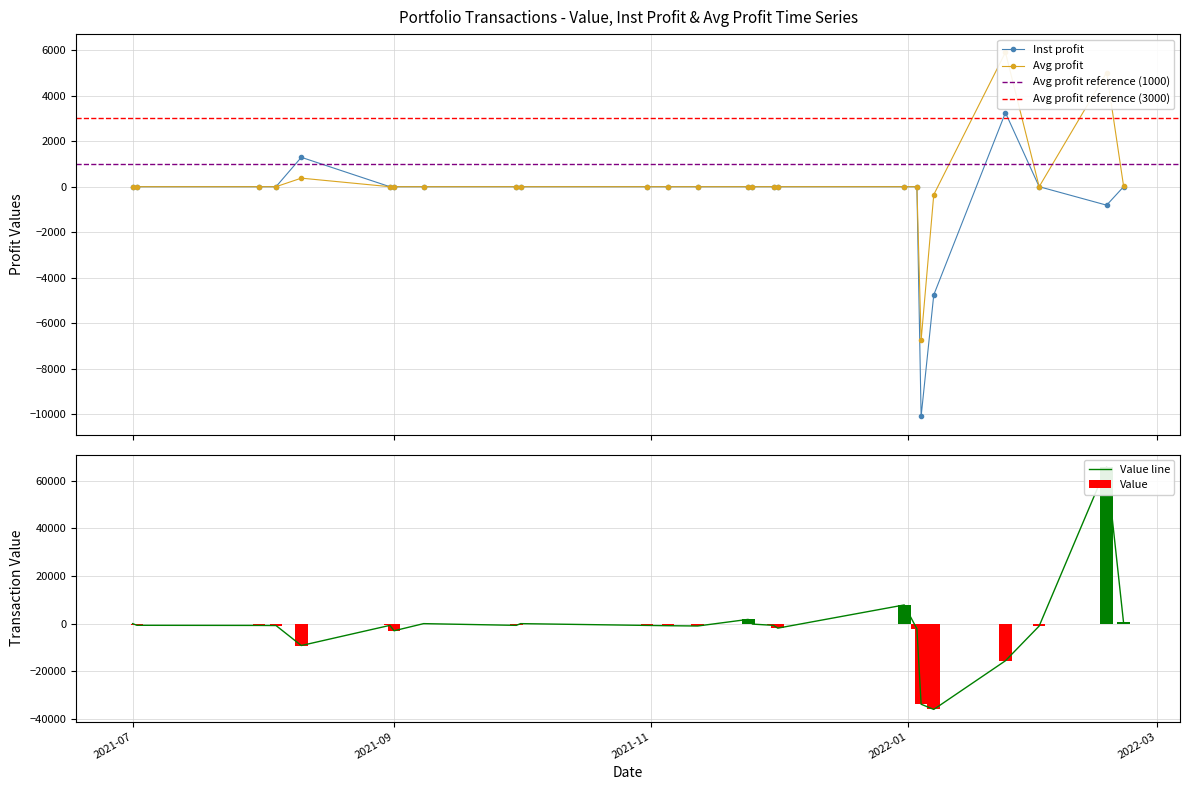

What is the value of the Value bar at the 6th from the left?

-733.5